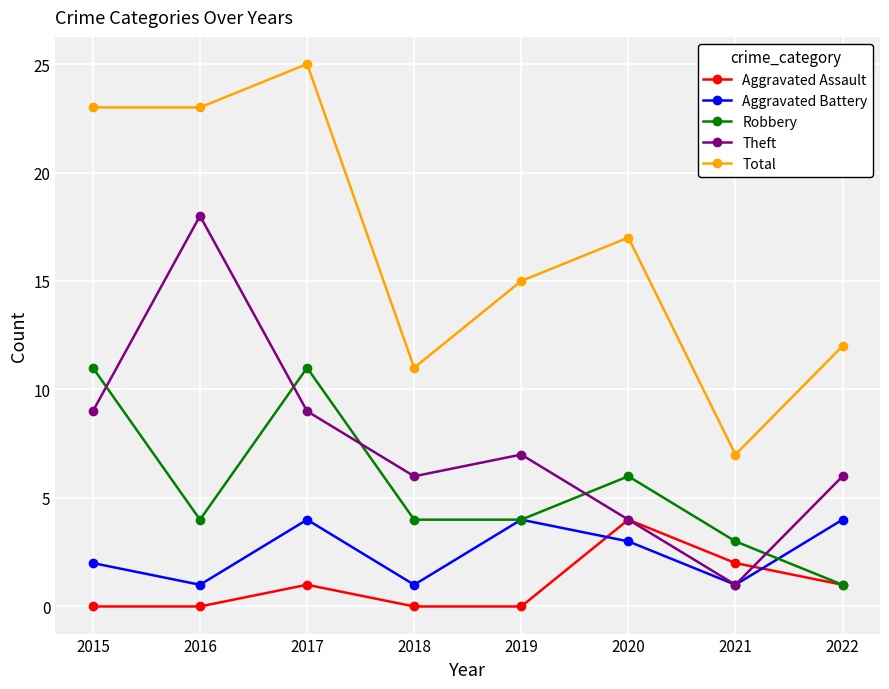

Reading left to right, what are all the values shown in this chart?

Aggravated Assault: 2015=0	2016=0	2017=1	2018=0	2019=0	2020=4	2021=2	2022=1
Aggravated Battery: 2015=2	2016=1	2017=4	2018=1	2019=4	2020=3	2021=1	2022=4
Robbery: 2015=11	2016=4	2017=11	2018=4	2019=4	2020=6	2021=3	2022=1
Theft: 2015=9	2016=18	2017=9	2018=6	2019=7	2020=4	2021=1	2022=6
Total: 2015=23	2016=23	2017=25	2018=11	2019=15	2020=17	2021=7	2022=12